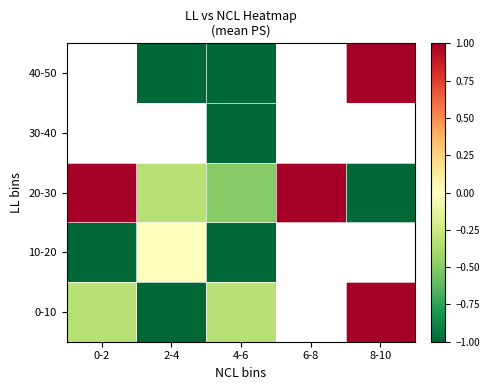

At which label is 10-20 closest to 0?

2-4